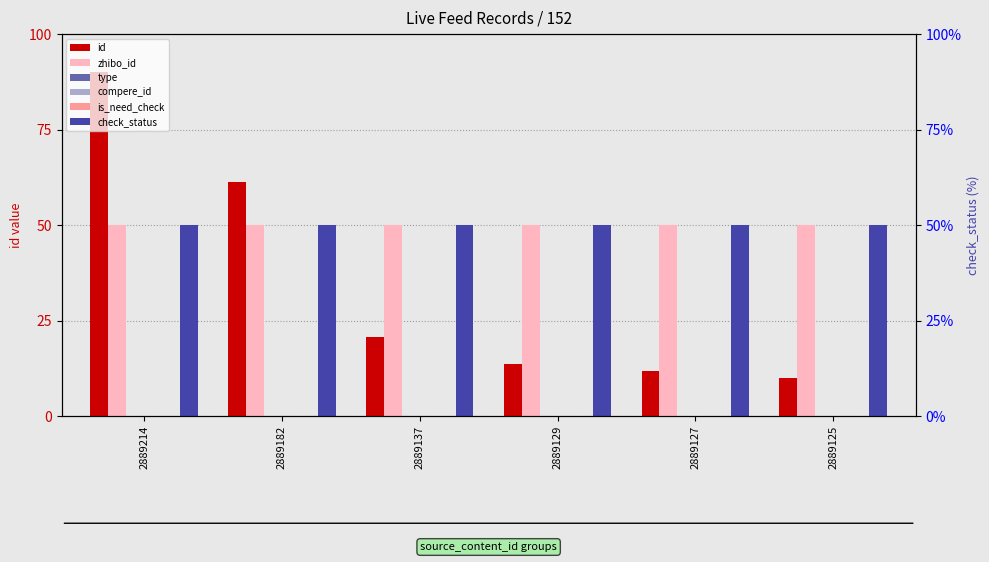

Is it true that id equals 61.2 at 2889182?

True